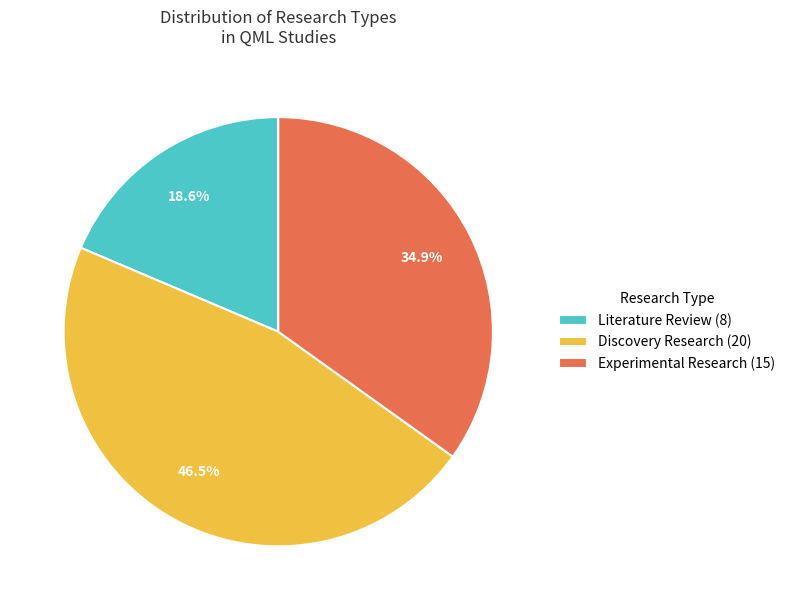

Is Experimental Research the majority of the pie?

No